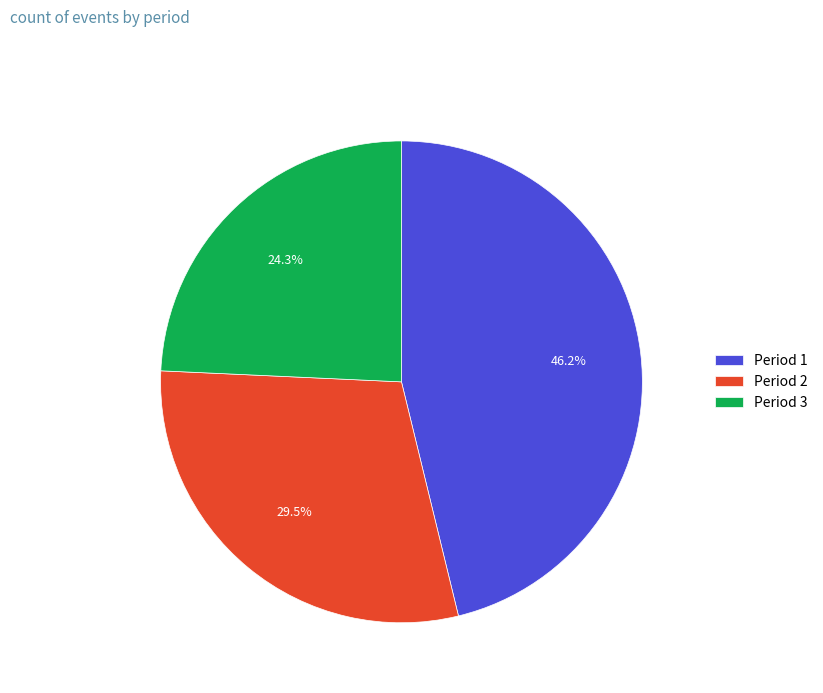

Does Period 1 represent more than half of the total?

No